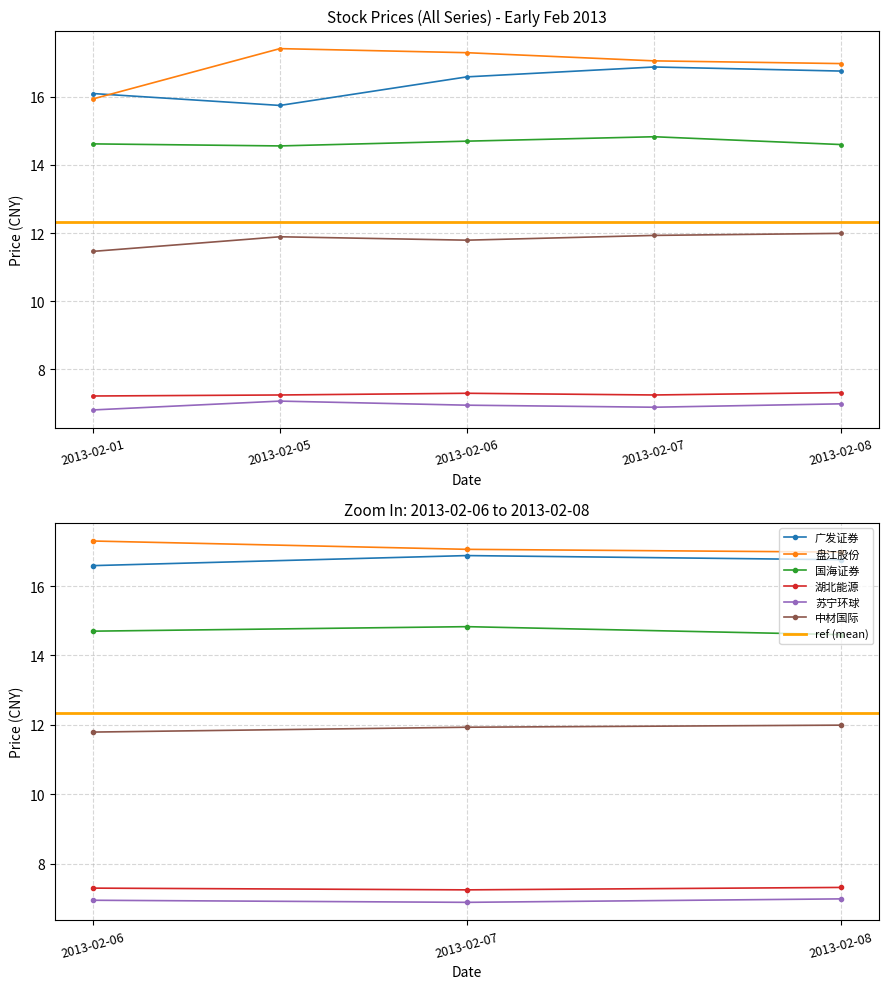

What is the difference between the 盘江股份 values at 2013-02-07 and 2013-02-05?

0.4